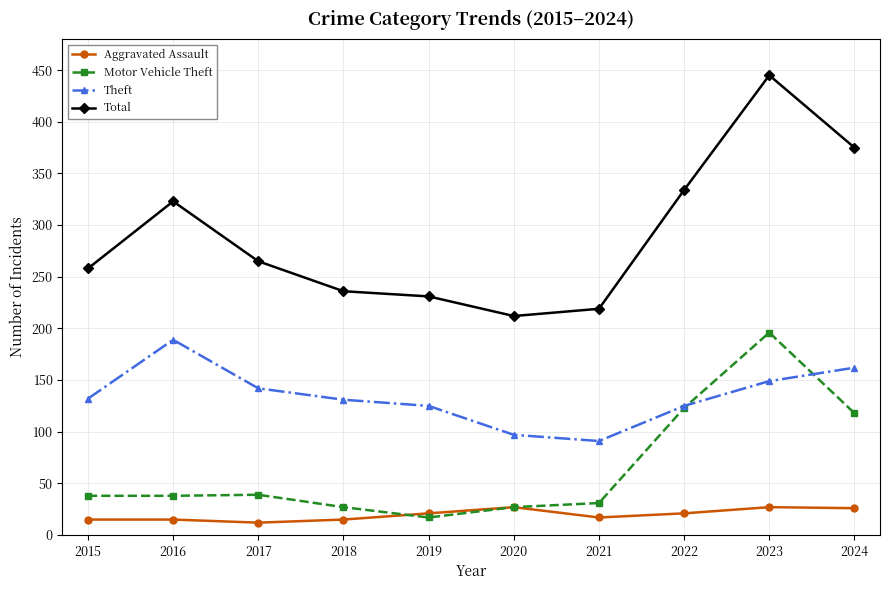

At which label is Theft closest to 140?

2017